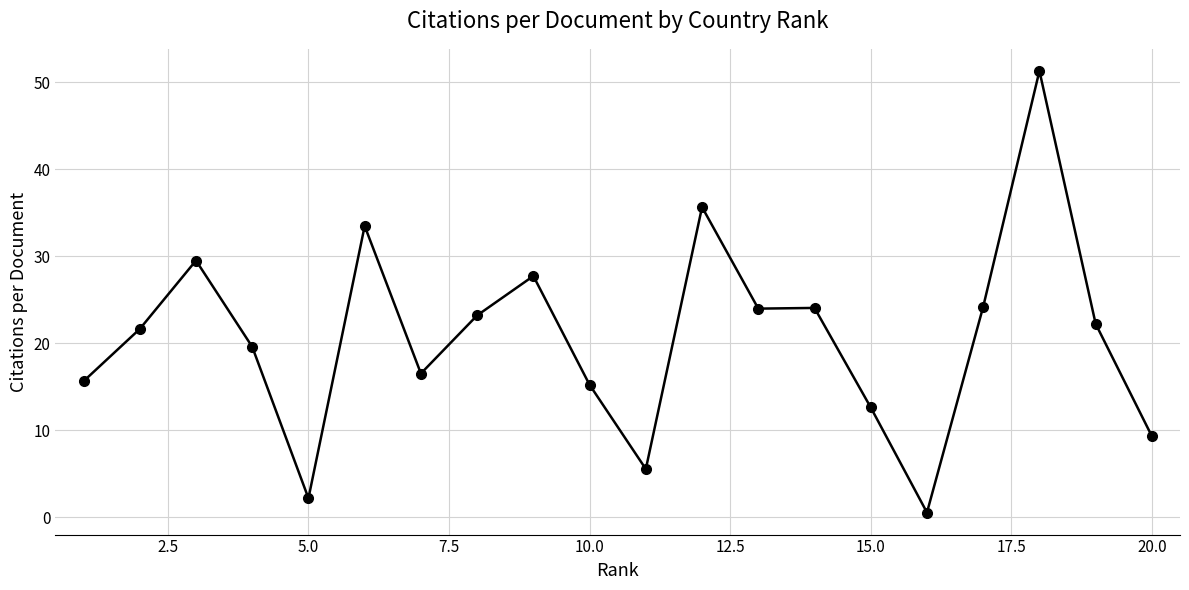

True or false: the data has more than 0 interior local peaks.

True